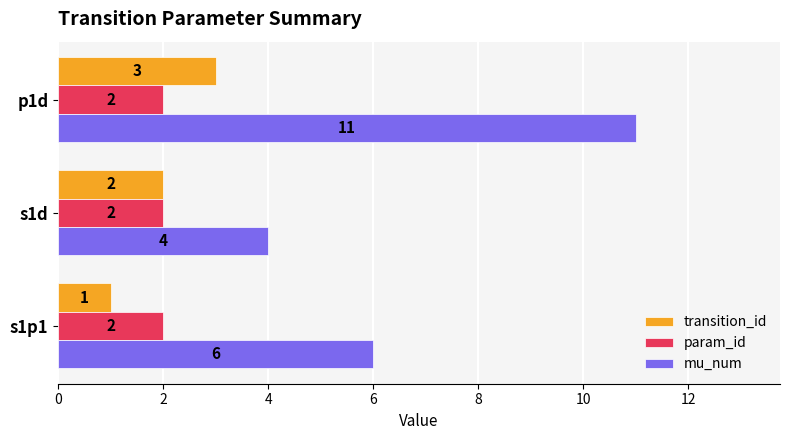

Where is mu_num nearest to the value 7?

s1p1